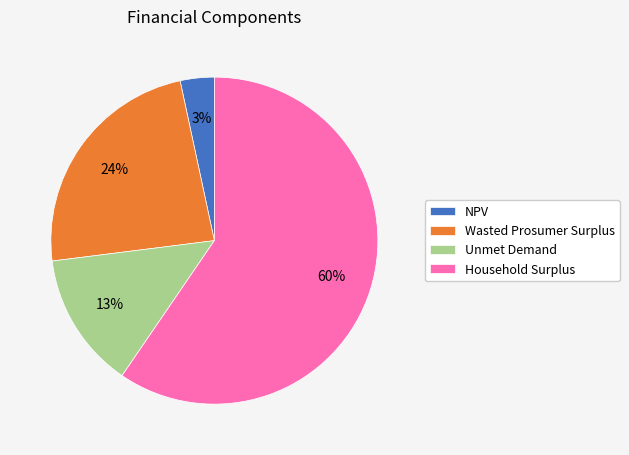

Which has a higher value, NPV or Household Surplus?

Household Surplus